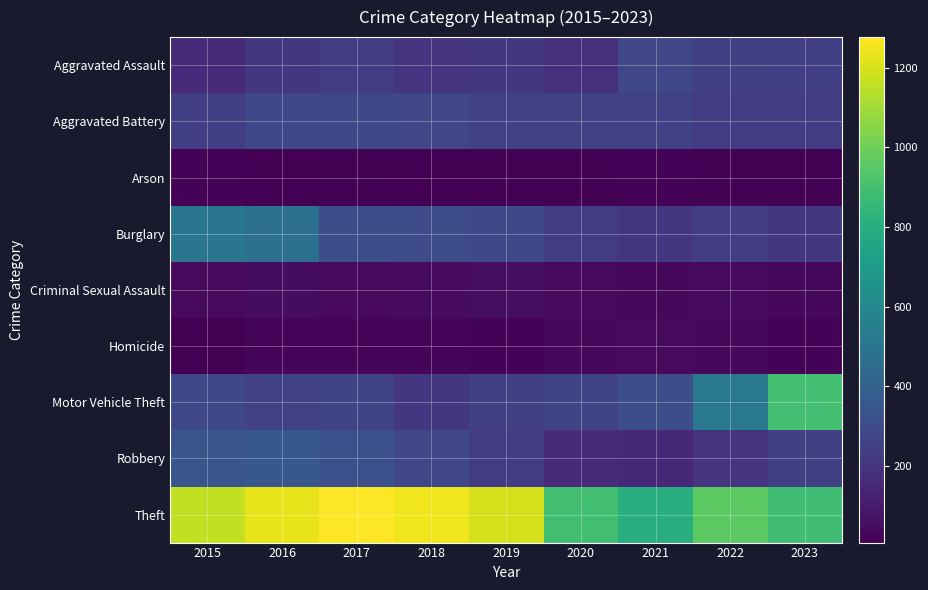

At which category is the sum across all series the highest?

2016